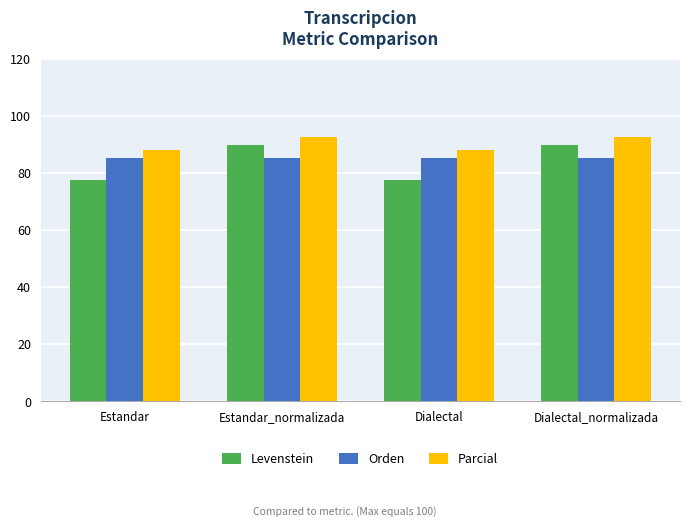

What is the value of the Parcial bar at the 4th from the left?

92.4